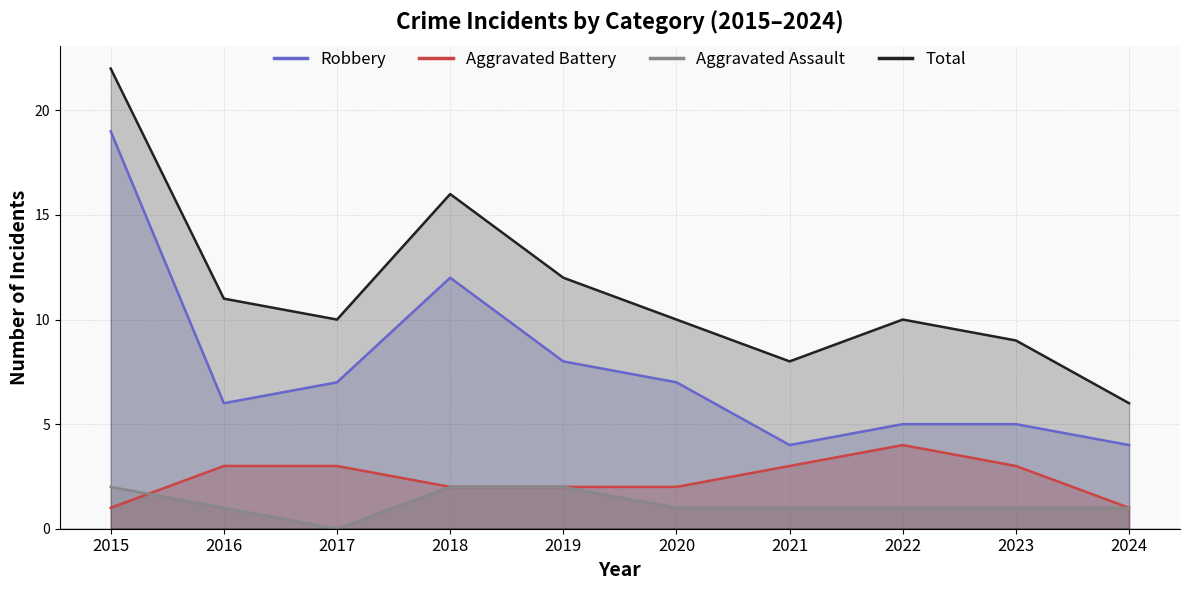

Is it true that Total equals 32 at 2015?

False